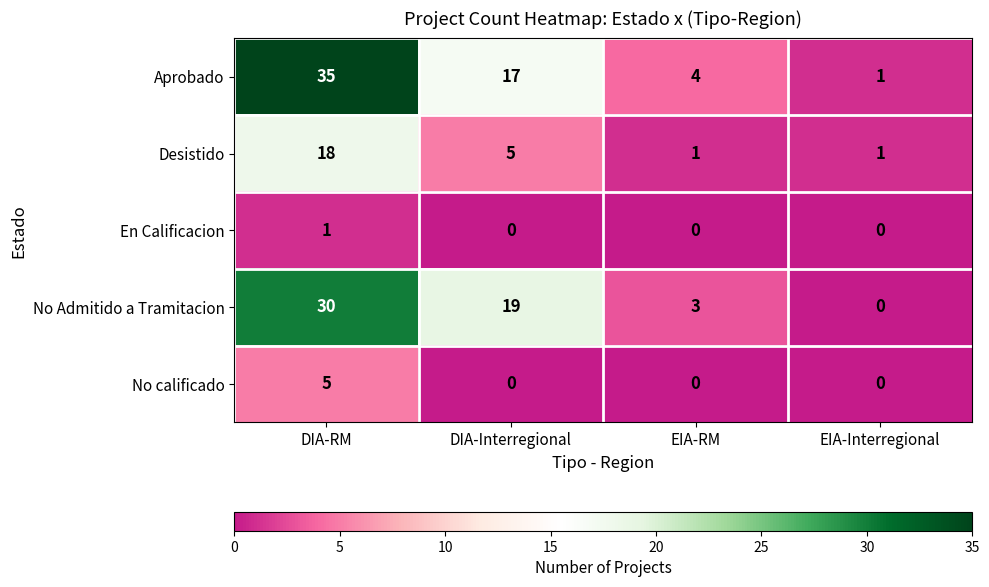

Reading right to left, extract all data points from this chart.

Aprobado: 1	4	17	35
Desistido: 1	1	5	18
En Calificacion: 0	0	0	1
No Admitido a Tramitacion: 0	3	19	30
No calificado: 0	0	0	5